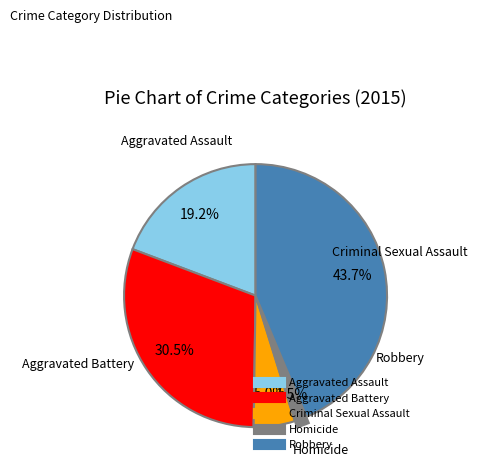

What is the total percentage of Robbery and Criminal Sexual Assault?

48.7%